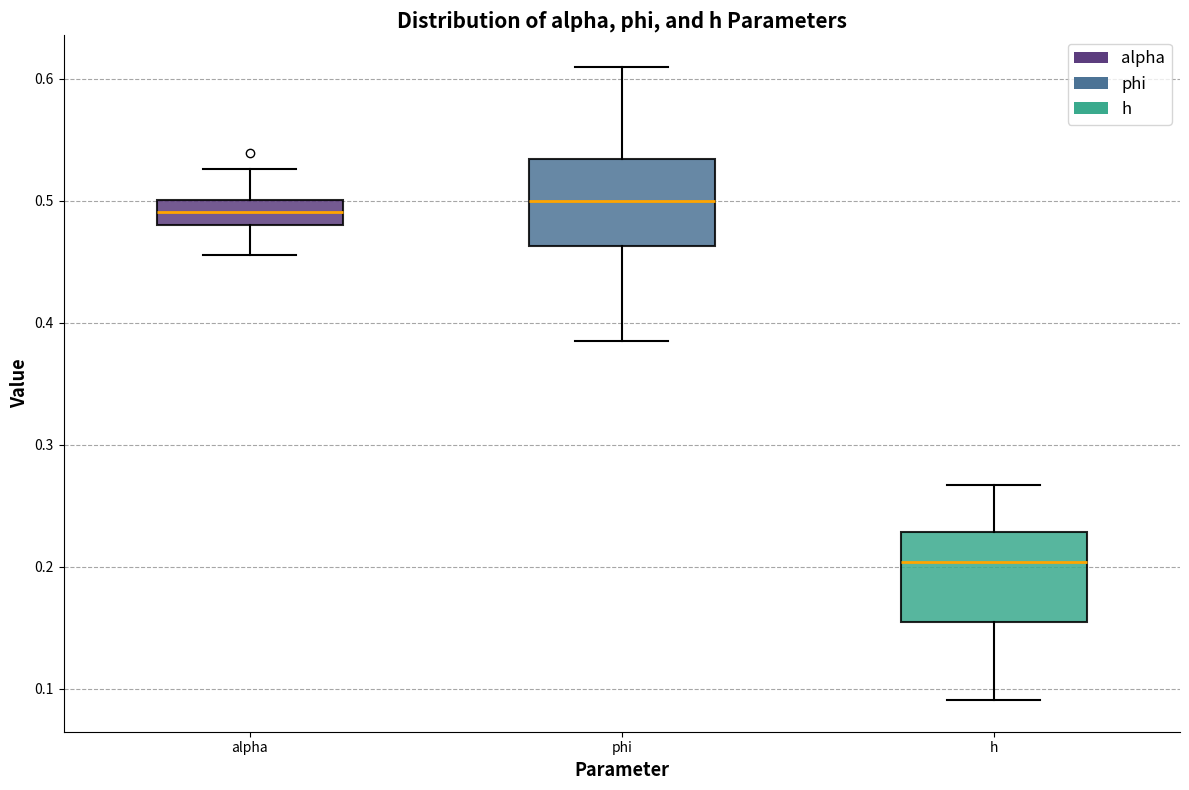

Reading left to right, read every box against the y-axis: the position of its median line, the range the box covers, and the ends of its whiskers. The values are not printed on the chart, so give them approximately, as read against the axis.

alpha: median 0.49, box 0.48 to 0.50, whiskers 0.46 to 0.53
phi: median 0.50, box 0.46 to 0.53, whiskers 0.38 to 0.61
h: median 0.20, box 0.15 to 0.23, whiskers 0.09 to 0.27